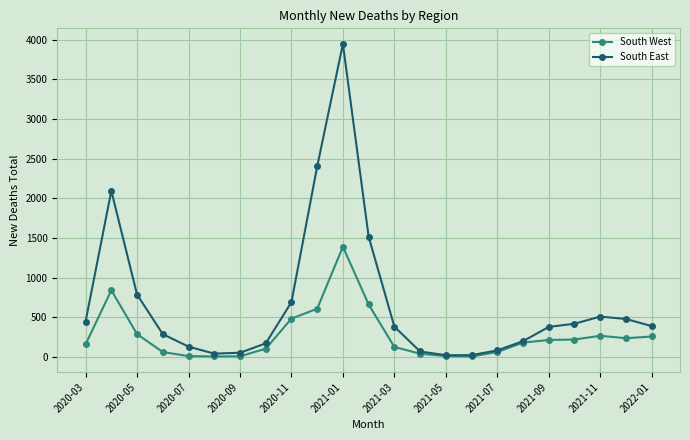

What is the maximum value for South East?

3948